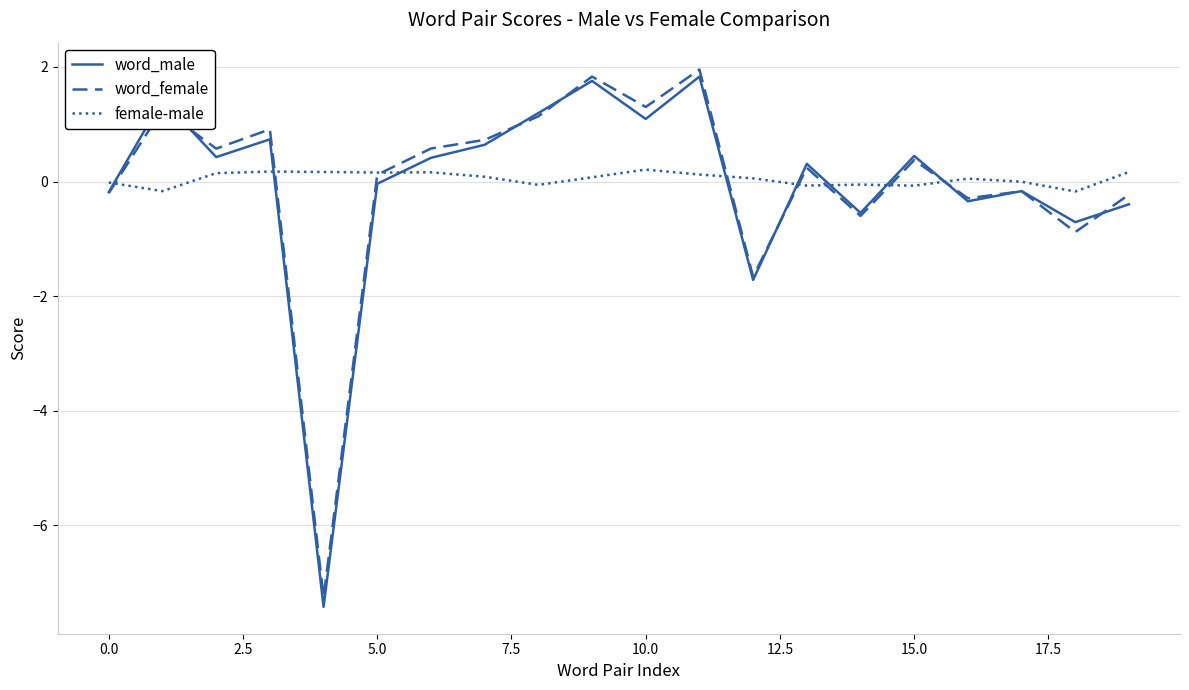

What is the minimum value for word_female?

-7.3